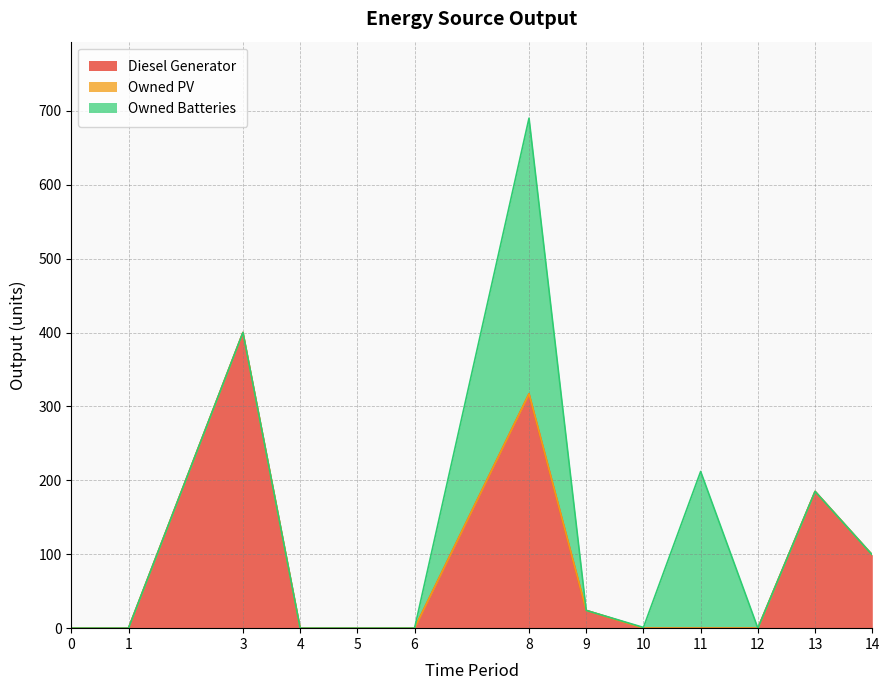

True or false: Owned Batteries and Owned PV intersect in this chart.

False